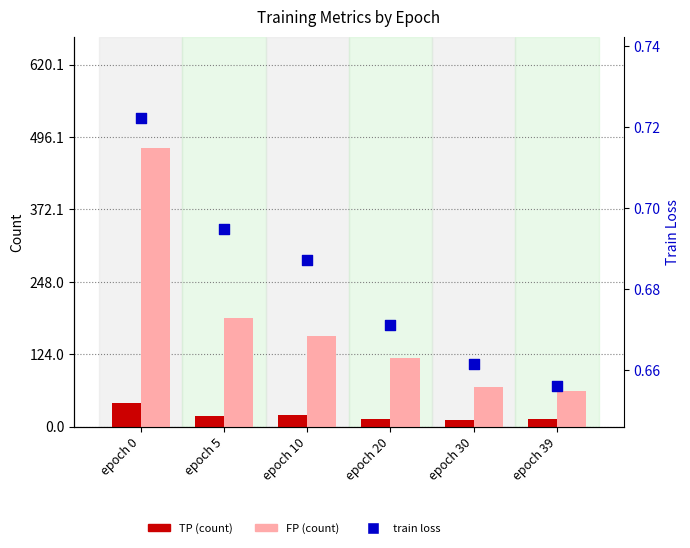

At which category is the sum across all series the highest?

epoch 0